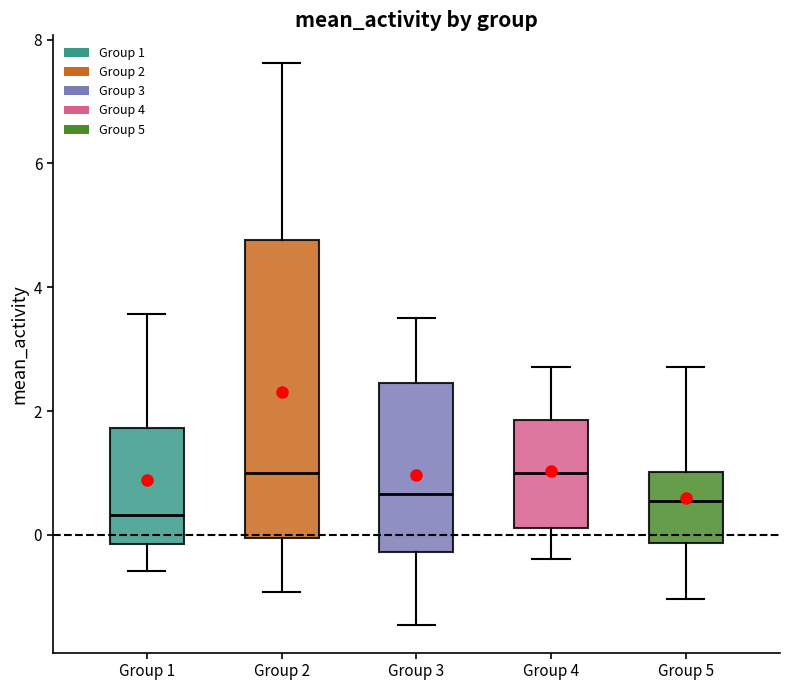

Reading left to right, read every box against the y-axis: the position of its median line, the range the box covers, and the ends of its whiskers. The values are not printed on the chart, so give them approximately, as read against the axis.

Group 1: median 0.4, box -0.2 to 1.8, whiskers -0.6 to 3.6
Group 2: median 1.0, box 0.0 to 4.8, whiskers -1.0 to 7.6
Group 3: median 0.6, box -0.2 to 2.4, whiskers -1.4 to 3.4
Group 4: median 1.0, box 0.2 to 1.8, whiskers -0.4 to 2.8
Group 5: median 0.6, box -0.2 to 1.0, whiskers -1.0 to 2.8